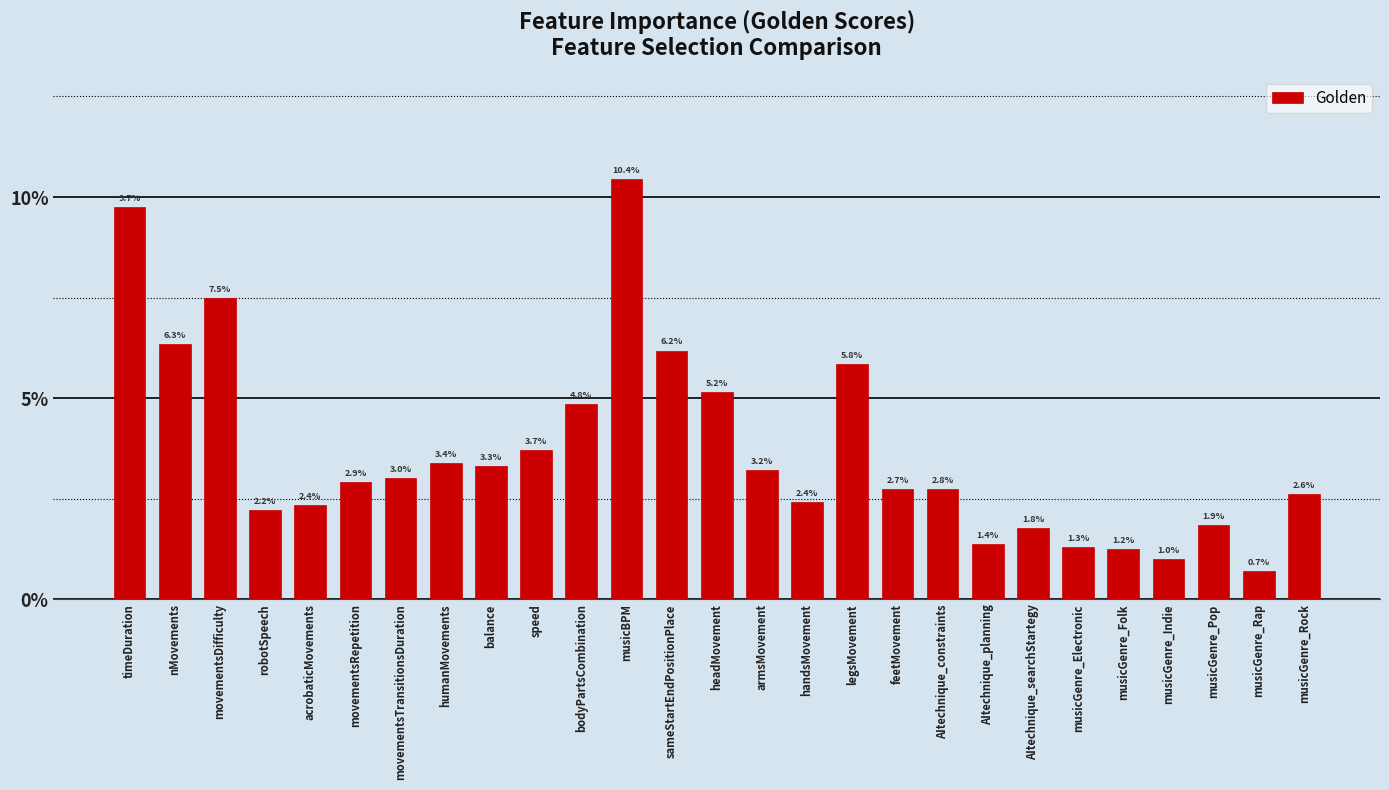

Are the bars horizontal?

No